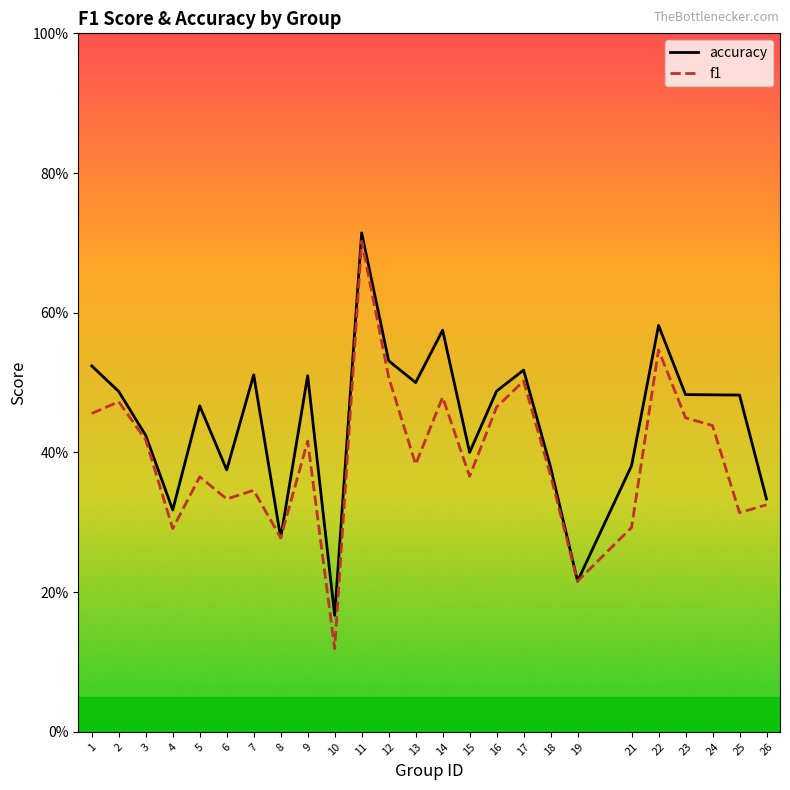

What is the highest value of the f1 series?

0.7